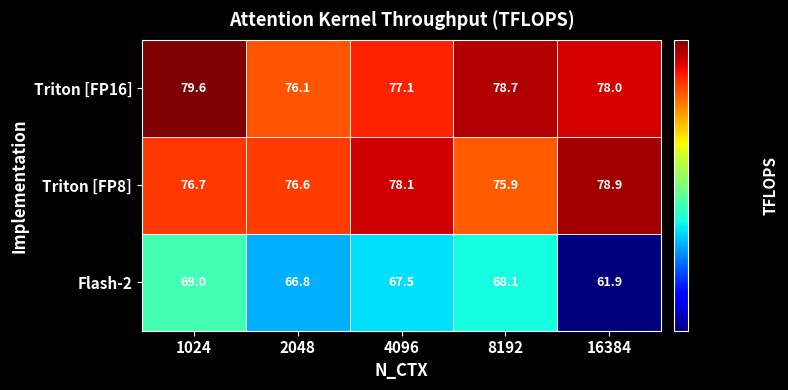

What is the spread (max minus min) of values at 4096?

10.6